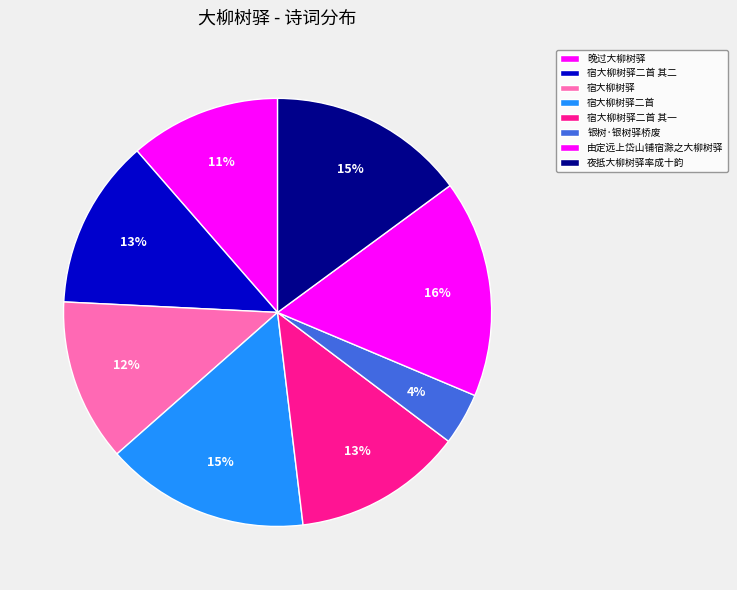

Is the sum of 夜抵大柳树驿率成十韵 and 宿大柳树驿 greater than half?

No